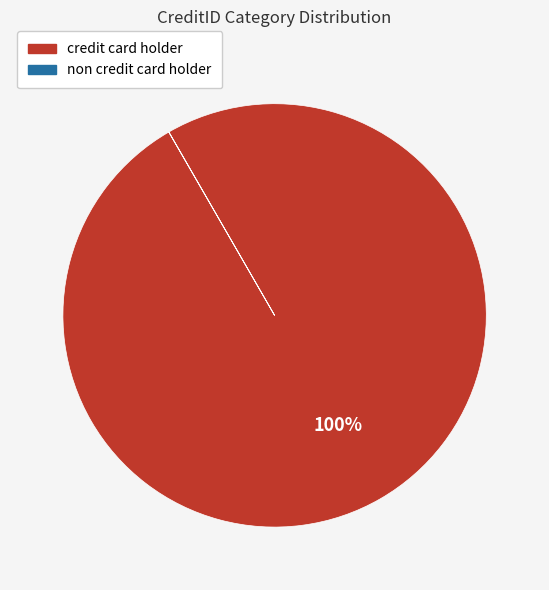

Which slice is the largest?

credit card holder